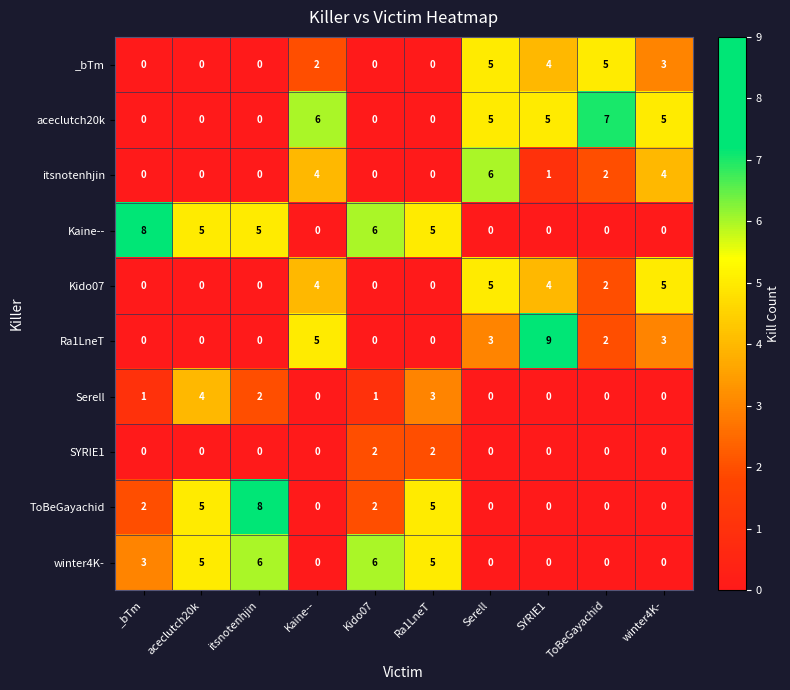

At which label does Ra1LneT first exceed 2?

Kaine--